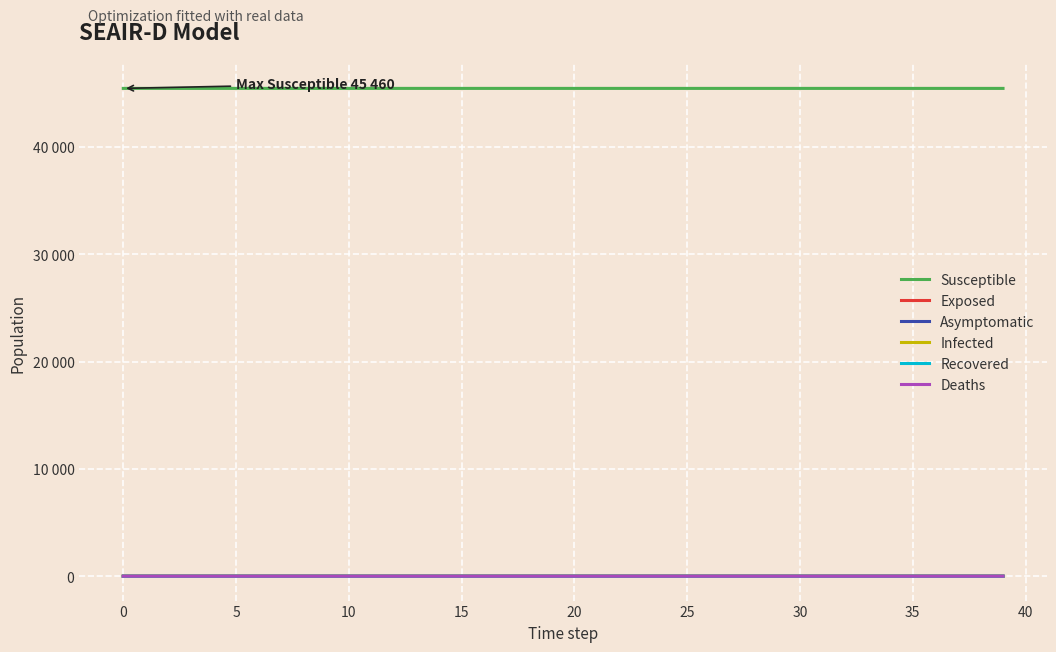

What are all the series names shown in the legend?

Susceptible, Exposed, Asymptomatic, Infected, Recovered, Deaths